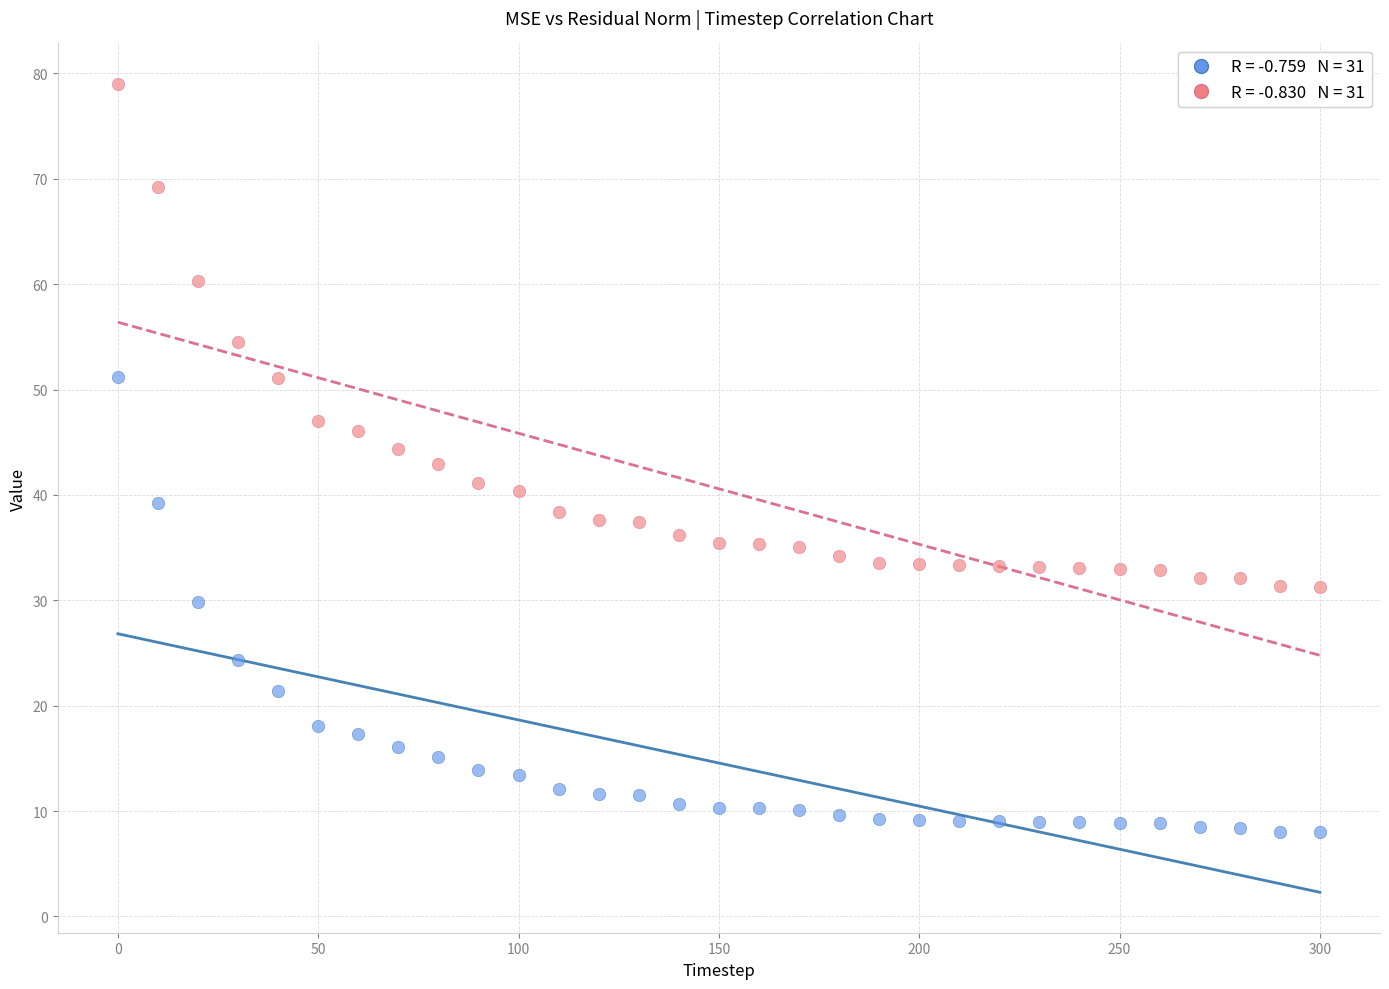

Across all data points, what is the range of X values (max minus min)?

300.0